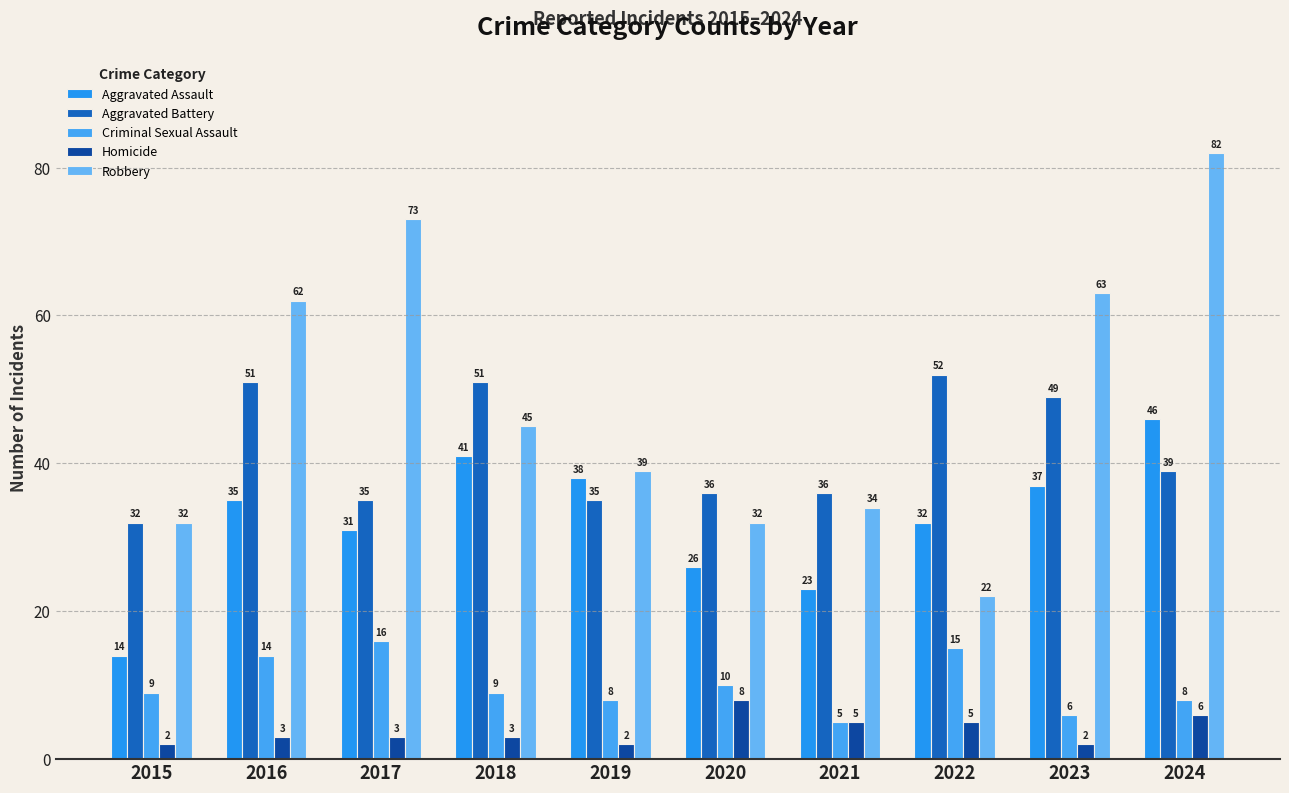

Reading right to left, what are all the values shown in this chart?

Aggravated Assault: 46	37	32	23	26	38	41	31	35	14
Aggravated Battery: 39	49	52	36	36	35	51	35	51	32
Criminal Sexual Assault: 8	6	15	5	10	8	9	16	14	9
Homicide: 6	2	5	5	8	2	3	3	3	2
Robbery: 82	63	22	34	32	39	45	73	62	32